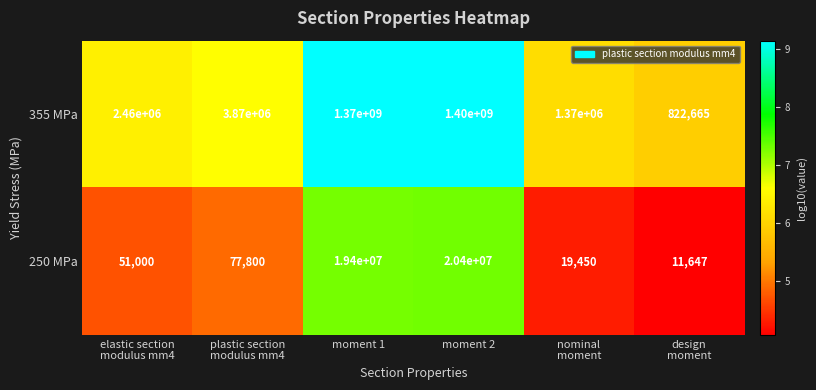

Rank the series by their average value, from highest to lowest.

355 MPa, 250 MPa